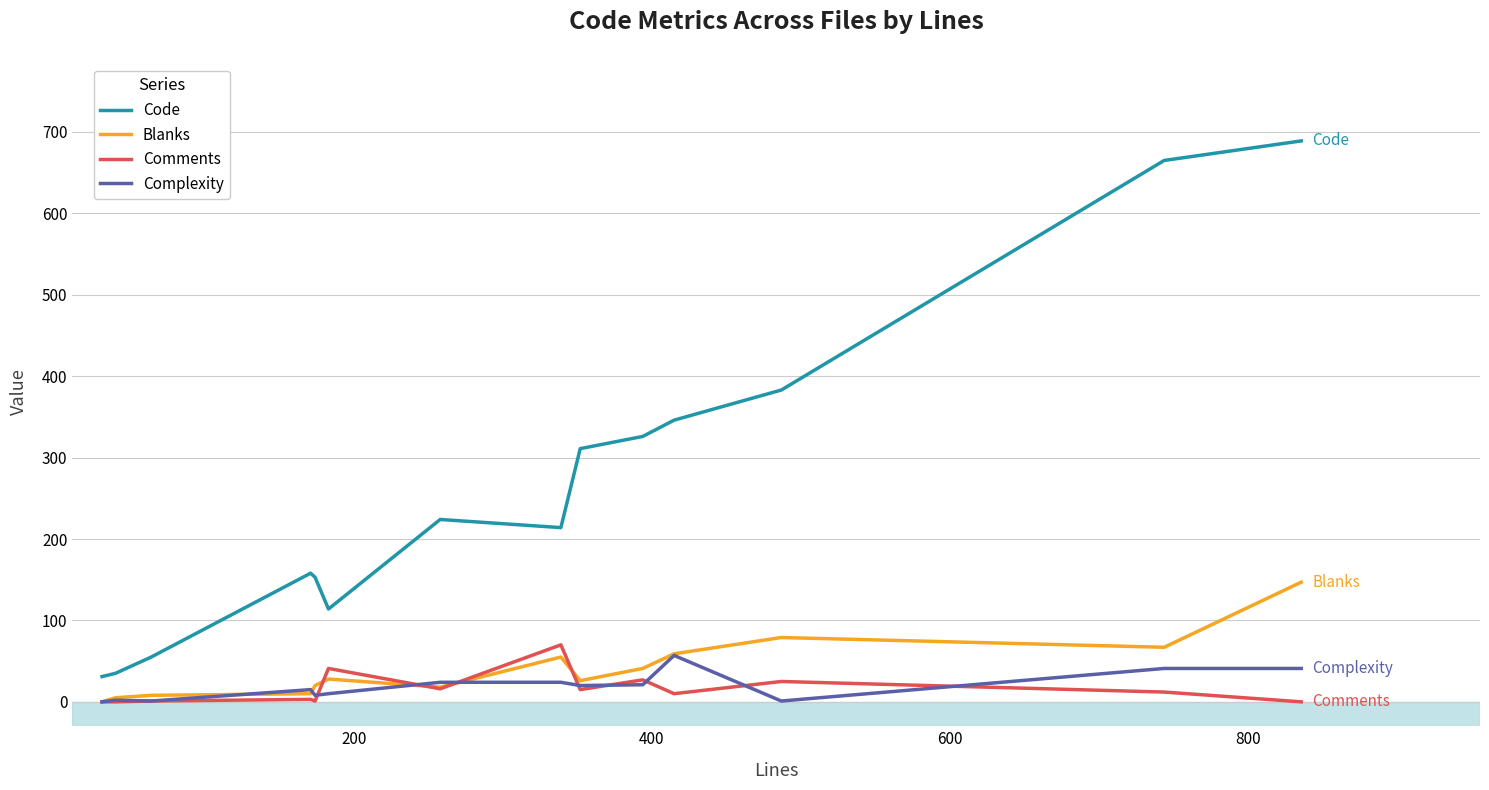

True or false: Code and Complexity cross at least once.

False